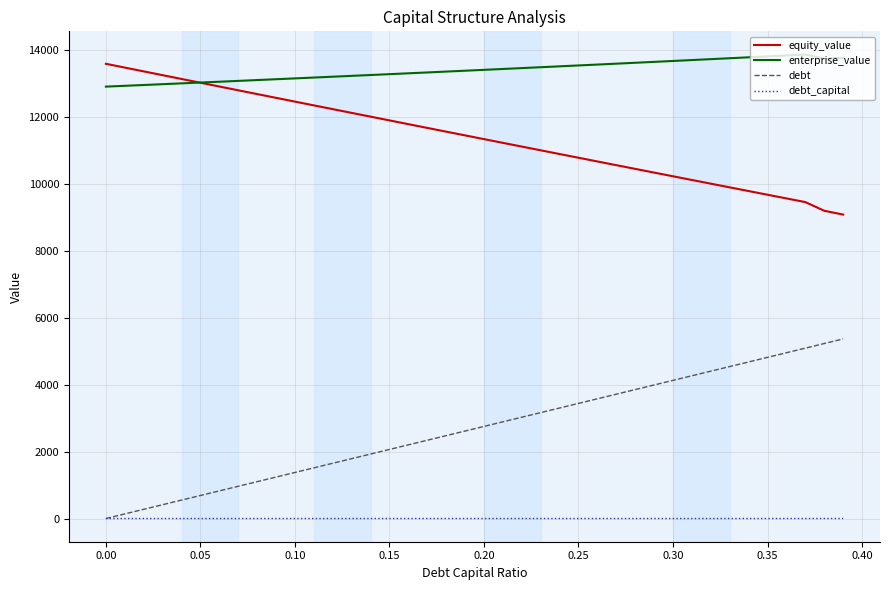

True or false: debt_capital and enterprise_value cross at least once.

False